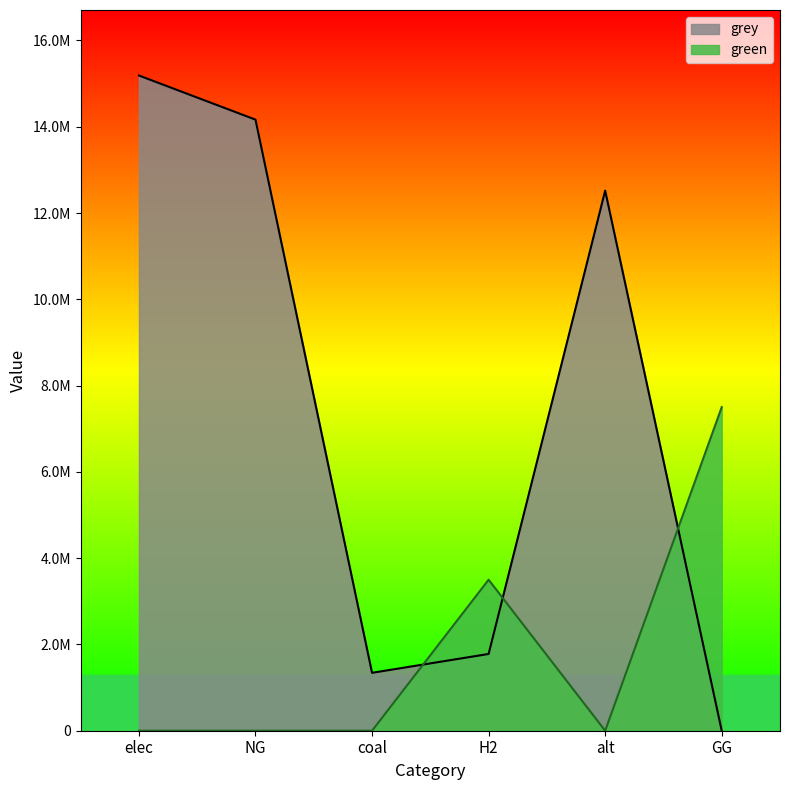

How many values in the green series exceed 0?

2